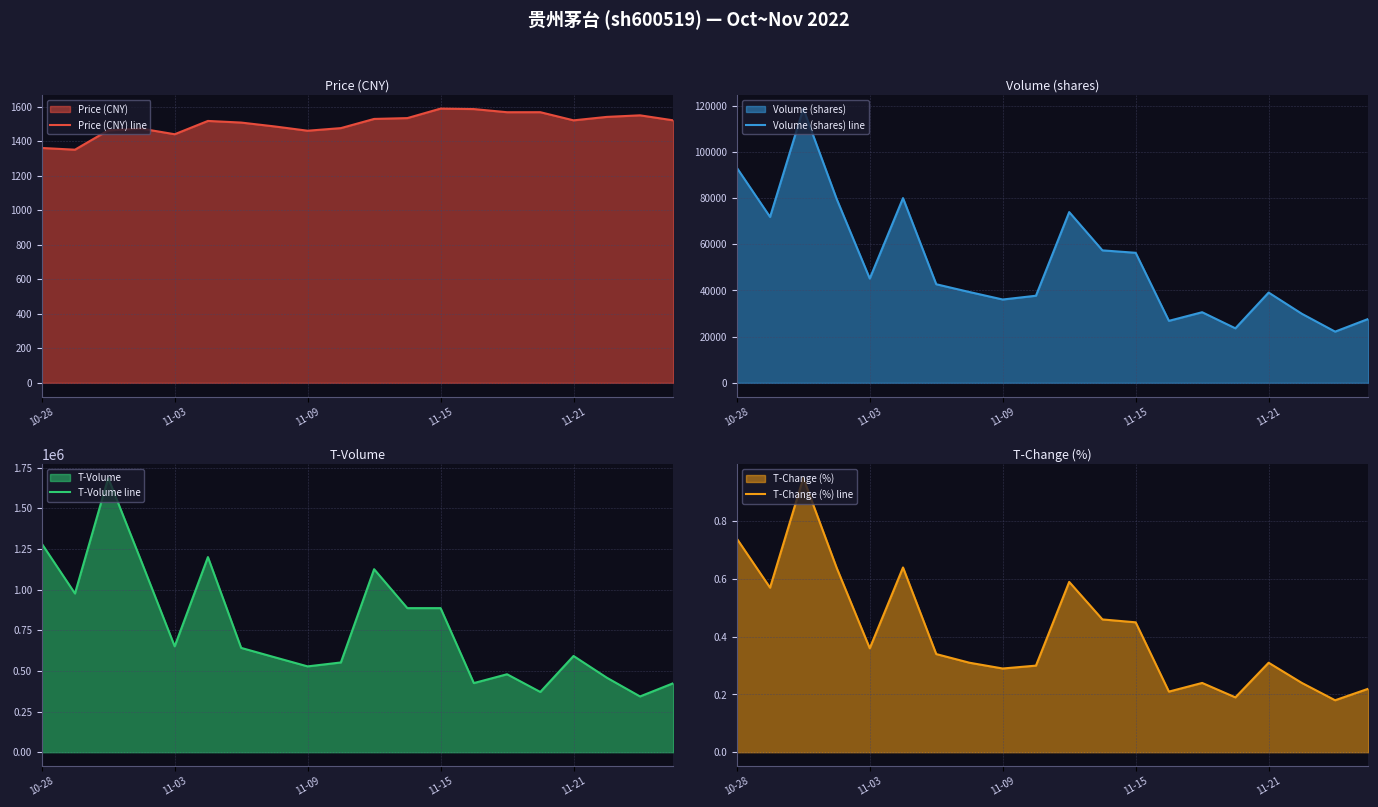

What value does the T-Change (%) line series have at 9?

0.3